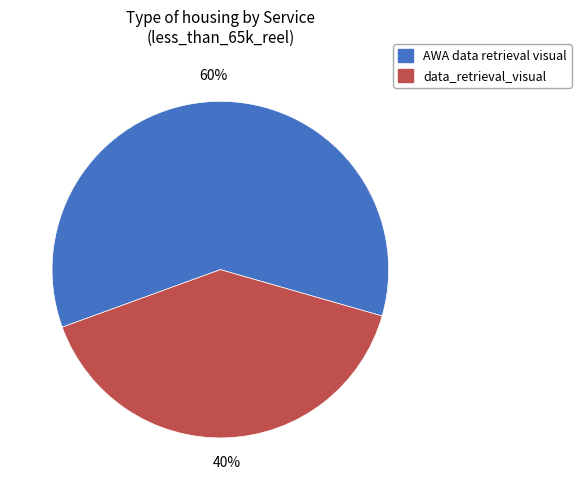

To the nearest percent, what percentage of the pie is AWA data retrieval visual?

60%